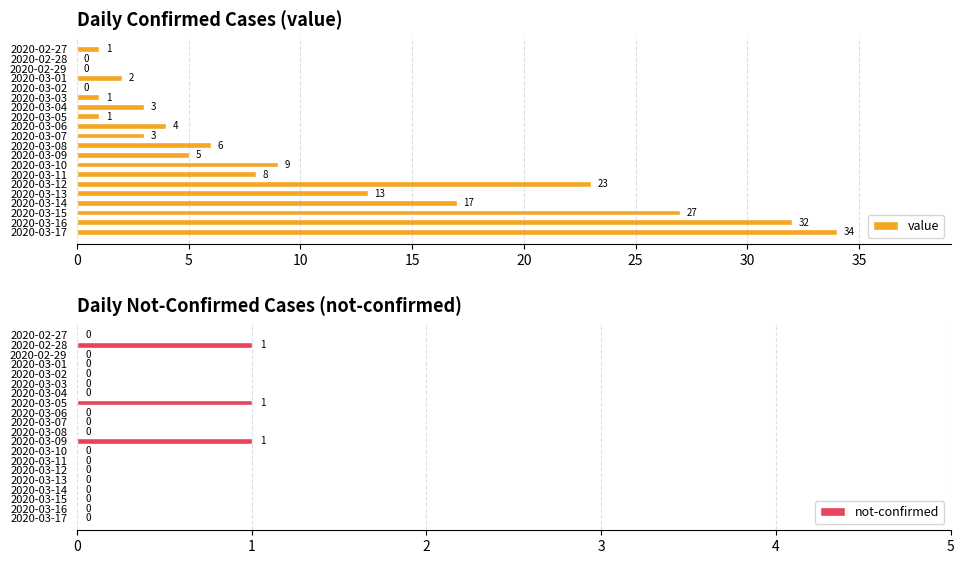

Rank the series by their maximum value, from highest to lowest.

value, not-confirmed